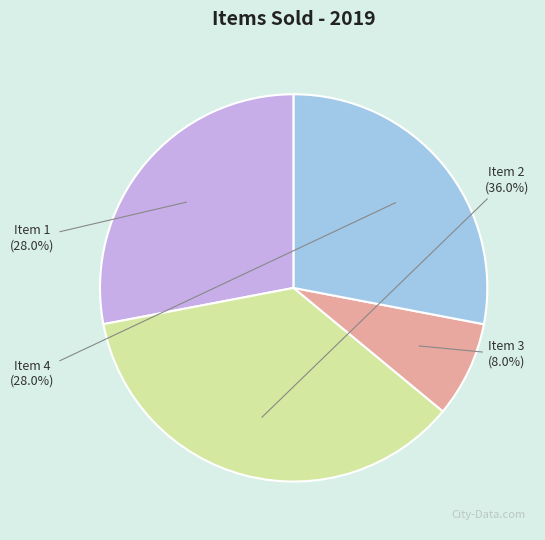

What is the ratio of the value at Item 1 to the value at Item 3?

3.5